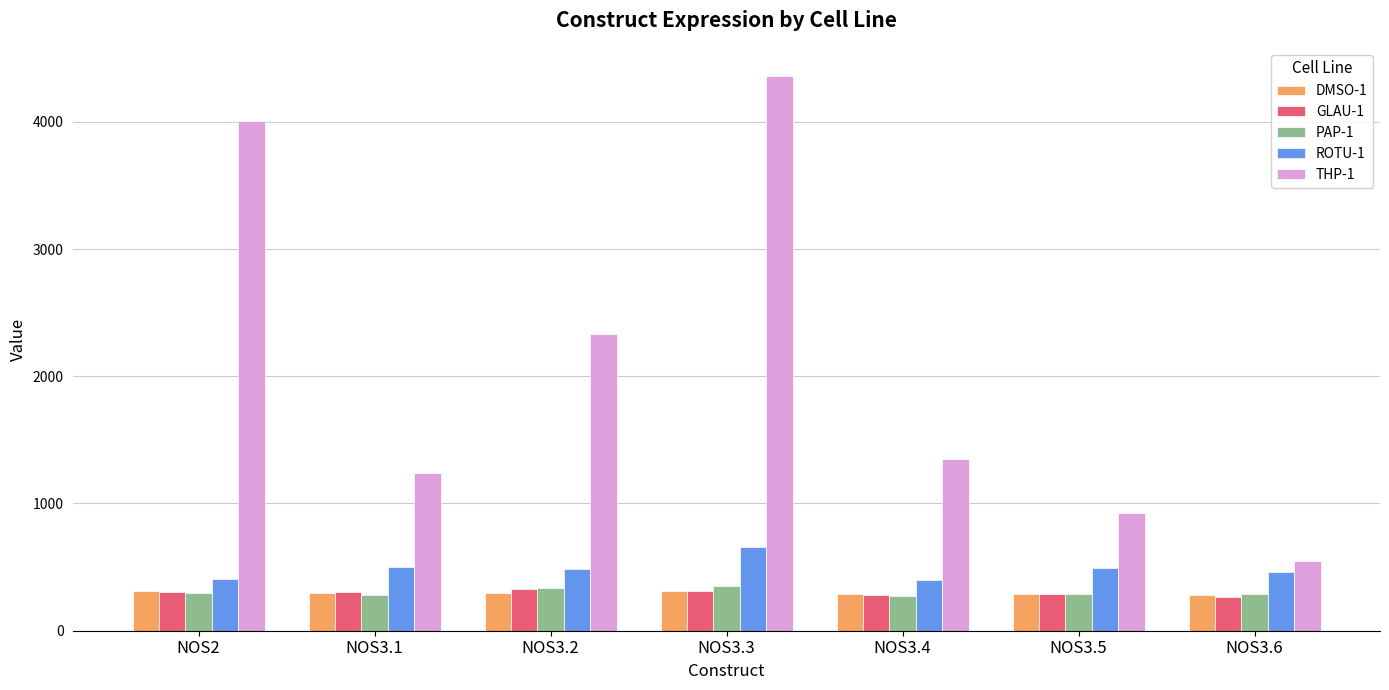

How many data points does each series have?

7